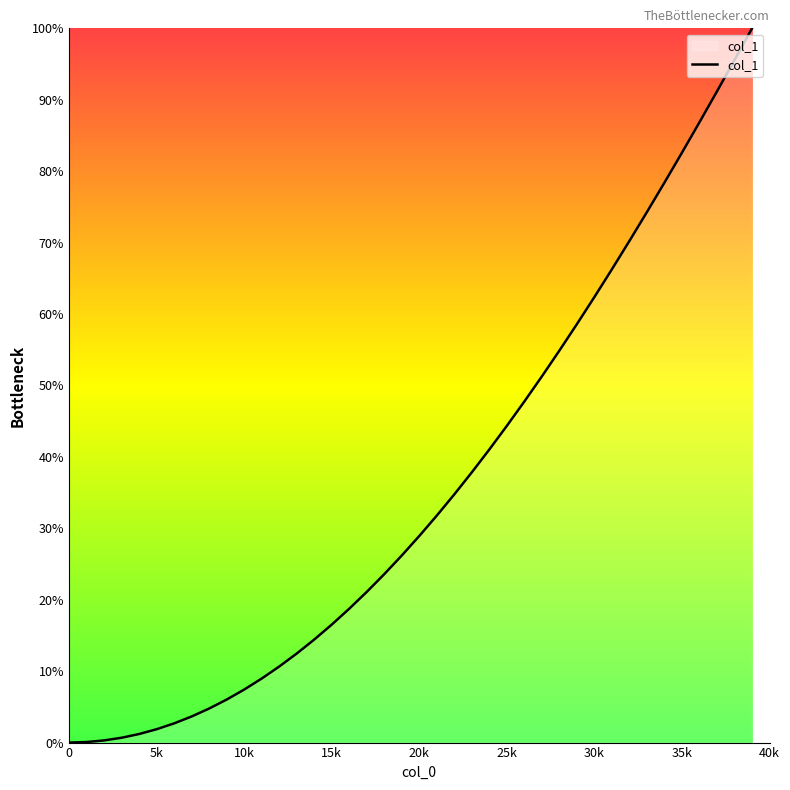

Is this an area chart (filled region under the line)?

Yes